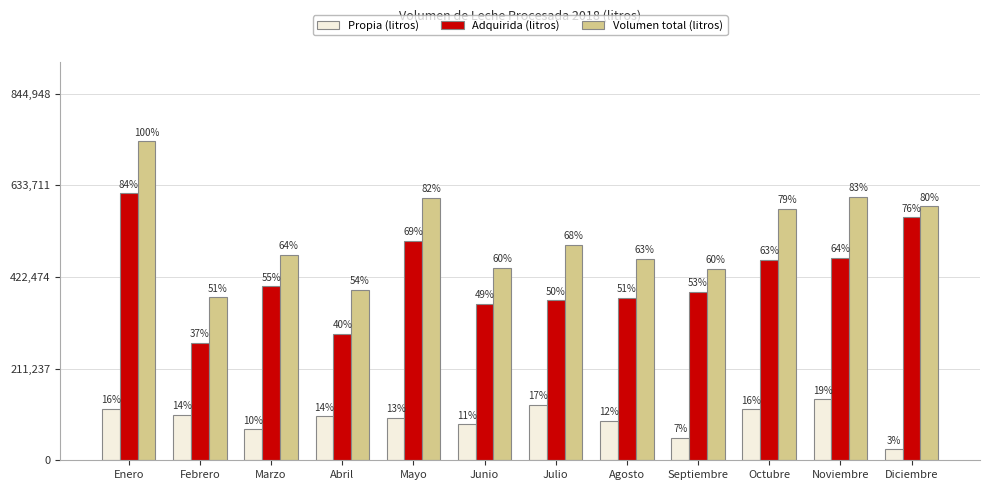

How many bars are there in total?

36